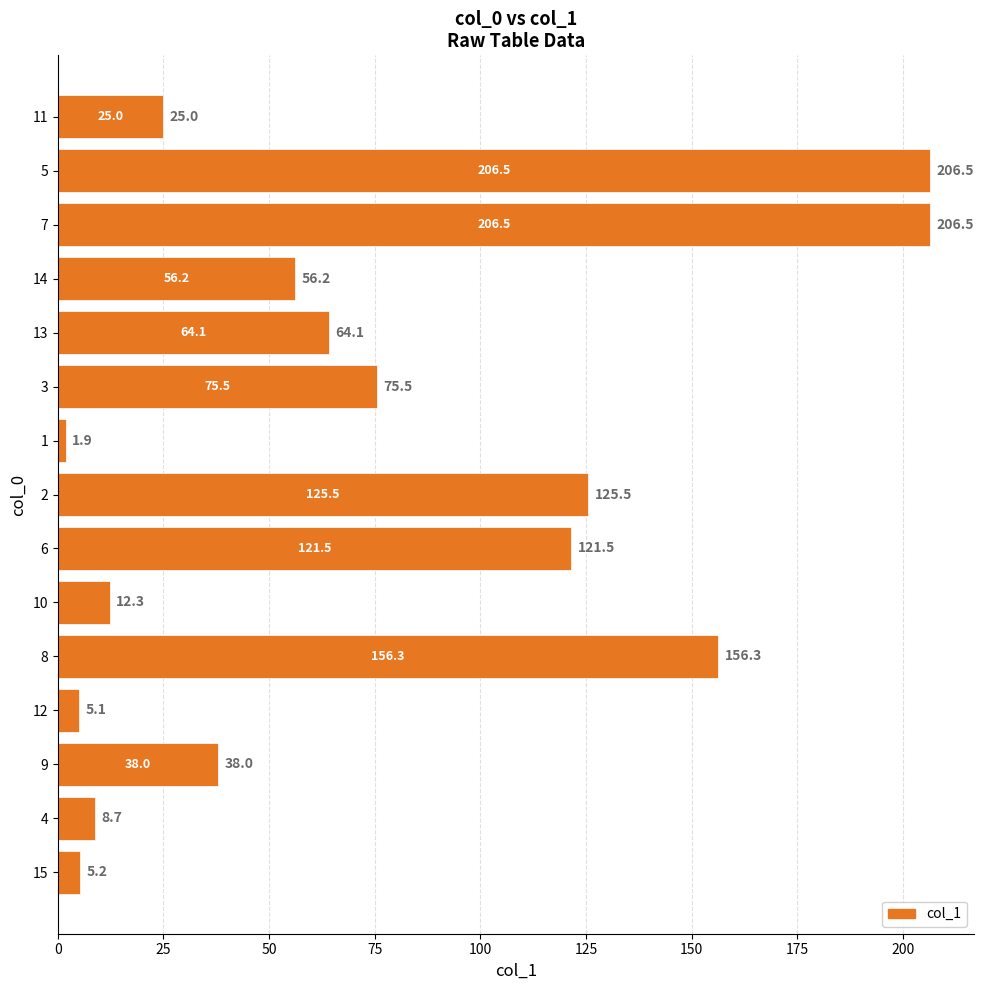

Reading bottom to top, what are all the values shown in this chart?

5.2	8.7	38.0	5.1	156.3	12.3	121.5	125.5	1.9	75.5	64.1	56.2	206.5	206.5	25.0